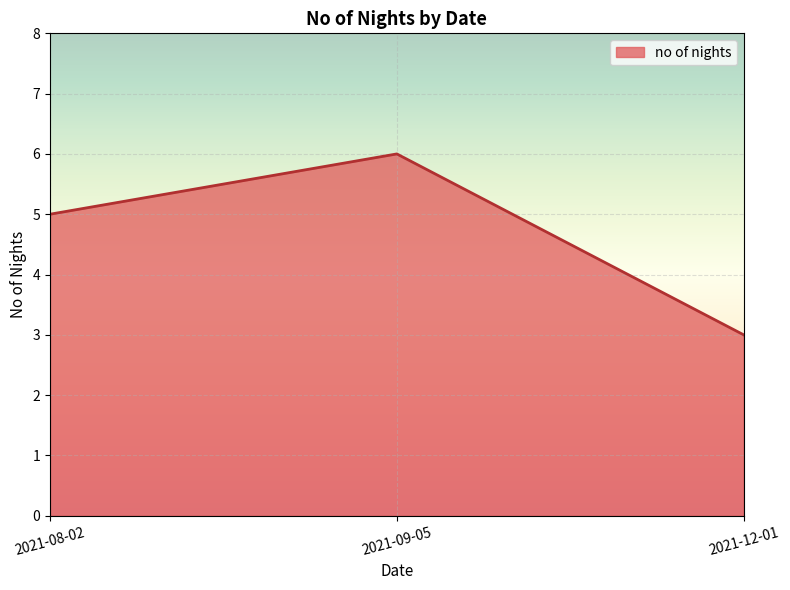

Reading right to left, what are all the values shown in this chart?

2021-12-01=3	2021-09-05=6	2021-08-02=5